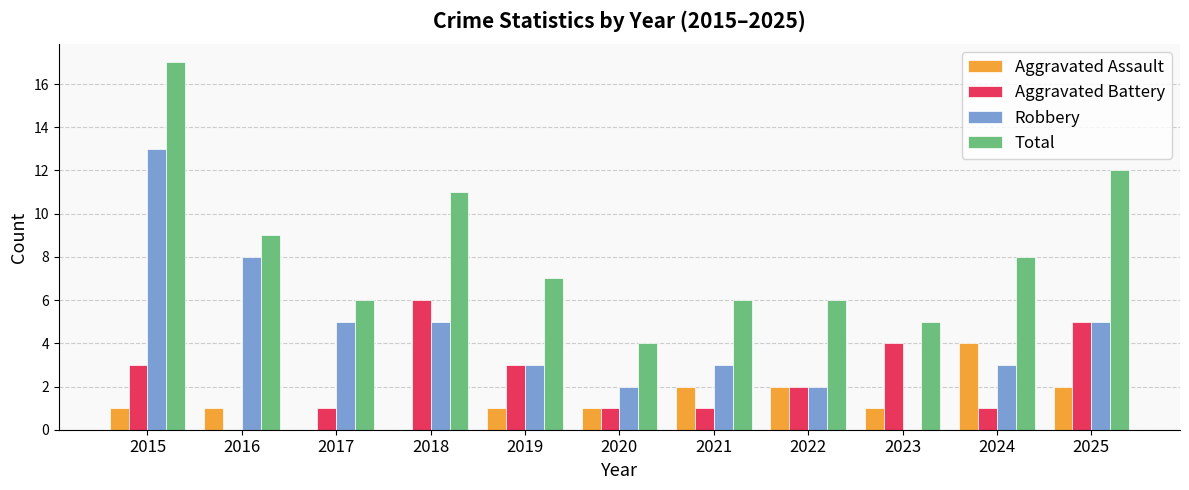

What is the sum of the Total values at 2020 and 2025?

16